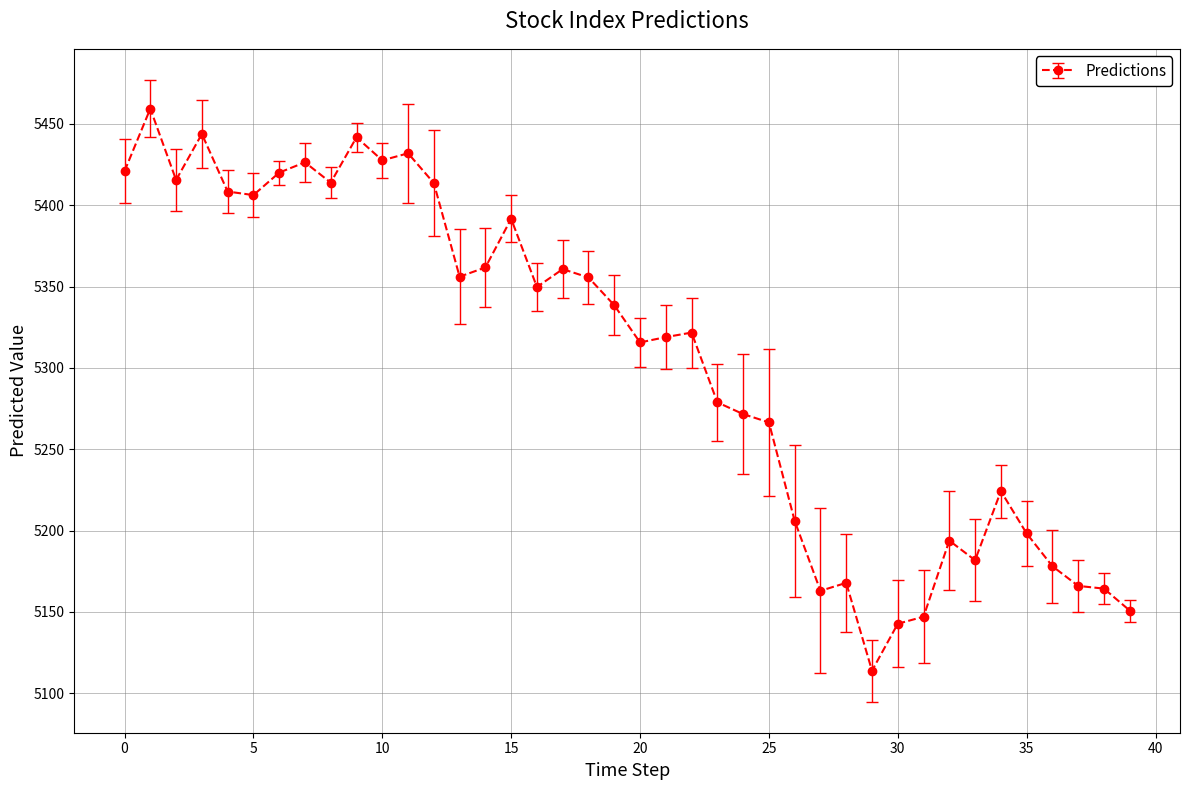

What is the sum of all values?

212214.1